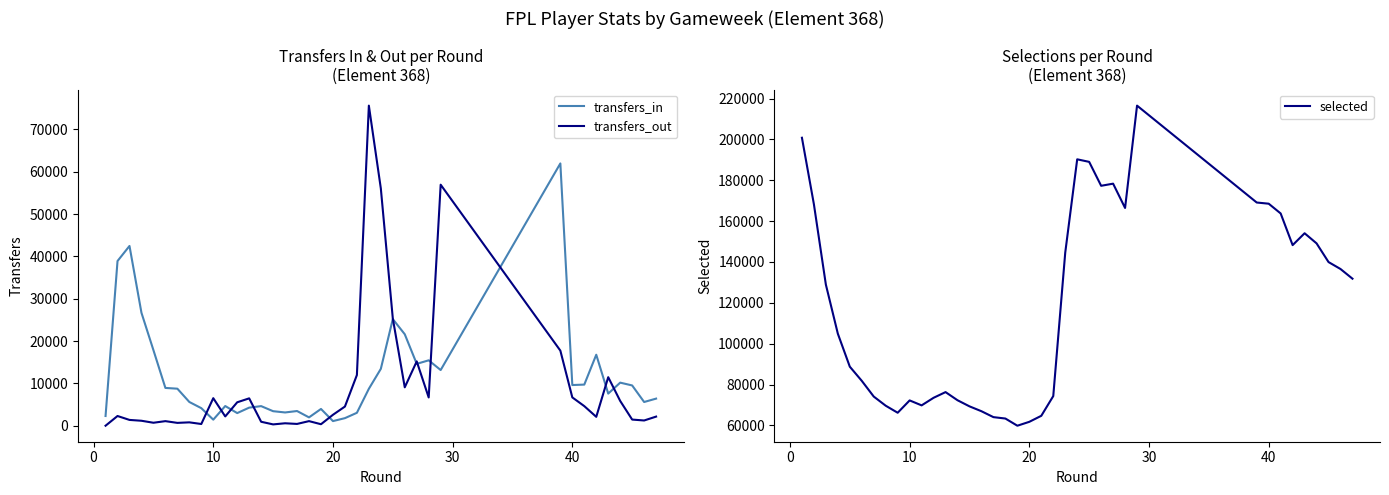

How many interior local peaks does the selected series have?

6